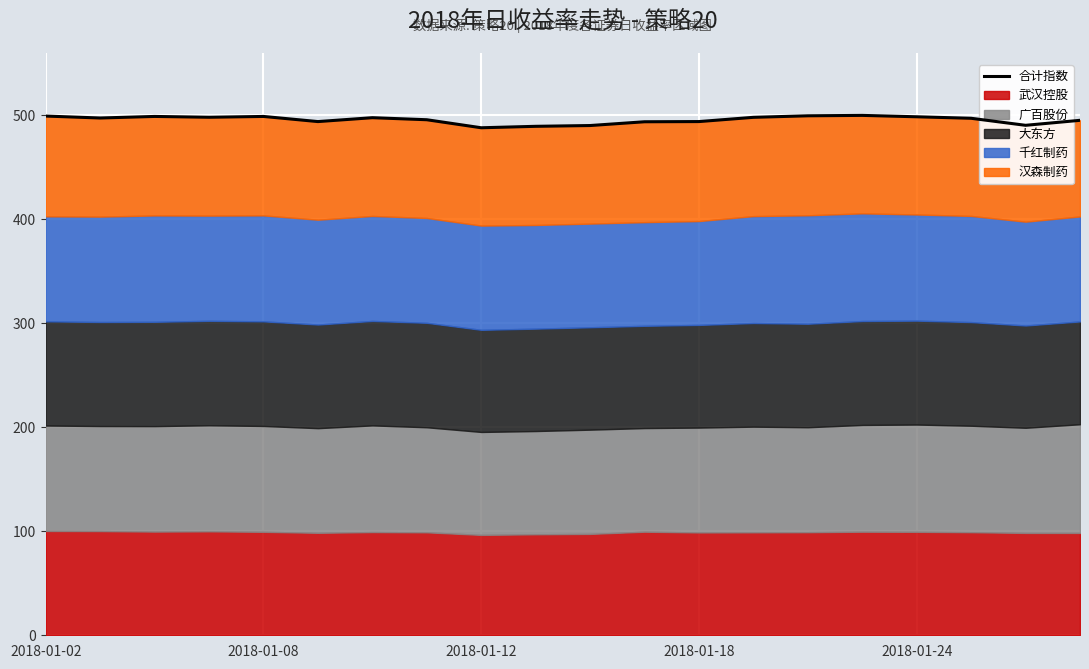

How many values are below 497?

10